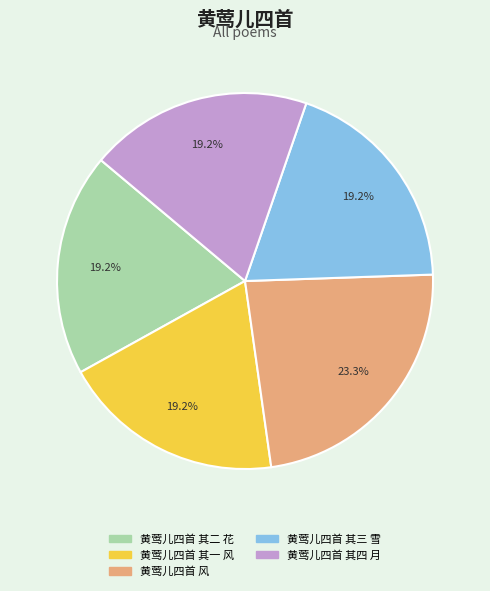

Does 黄莺儿四首 风 represent more than half of the total?

No